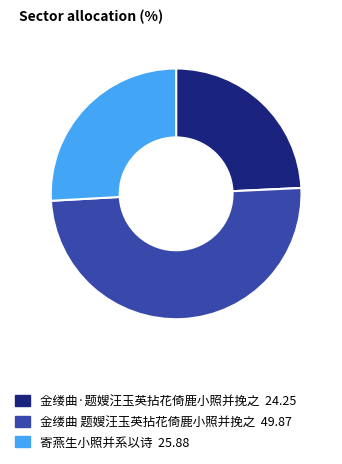

True or false: 寄燕生小照并系以诗 accounts for 16% of the total.

False